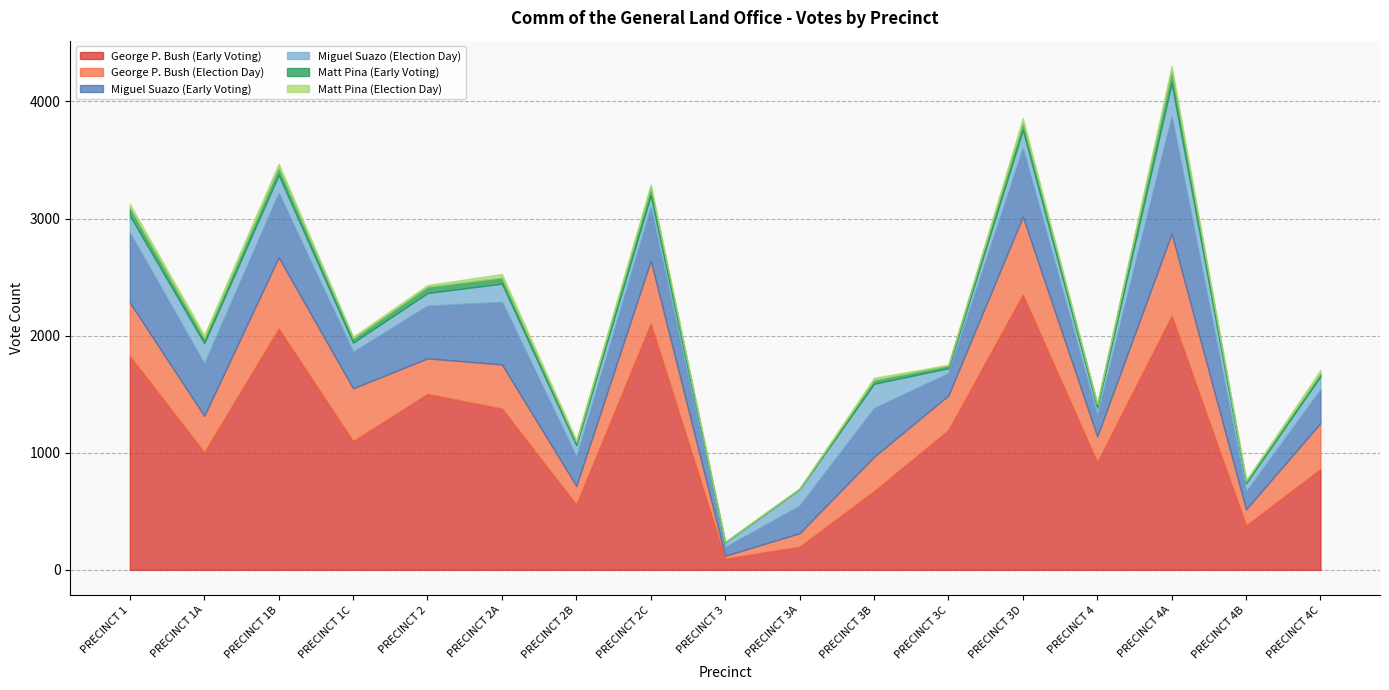

How many data points in George P. Bush (Early Voting) are less than 1099?

8